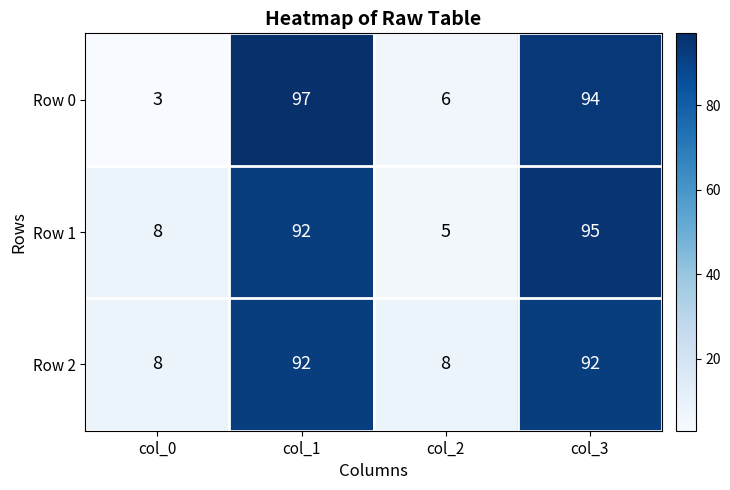

What is the spread (max minus min) of values at col_0?

5